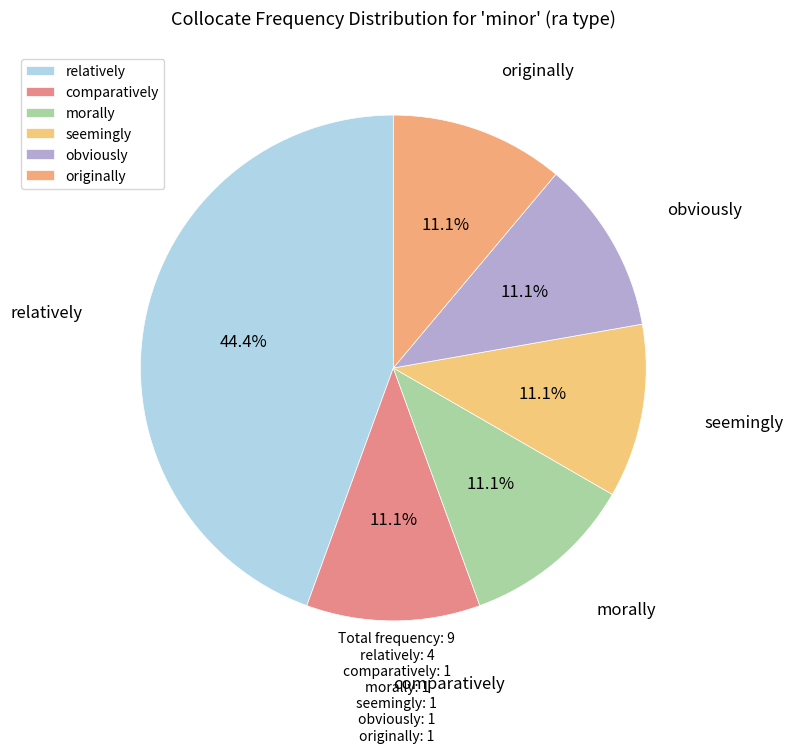

To the nearest percent, what percentage of the pie is seemingly?

11%